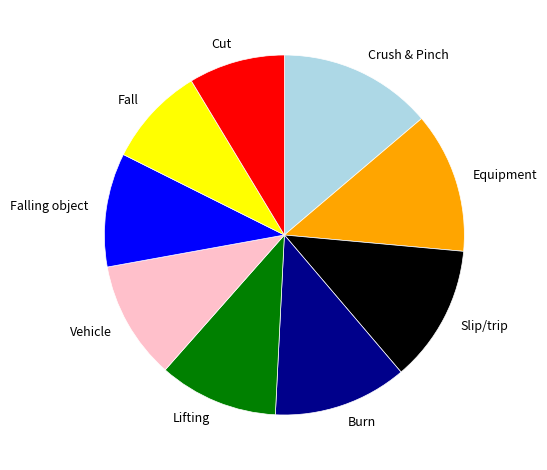

Which has a higher value, Equipment or Crush & Pinch?

Crush & Pinch